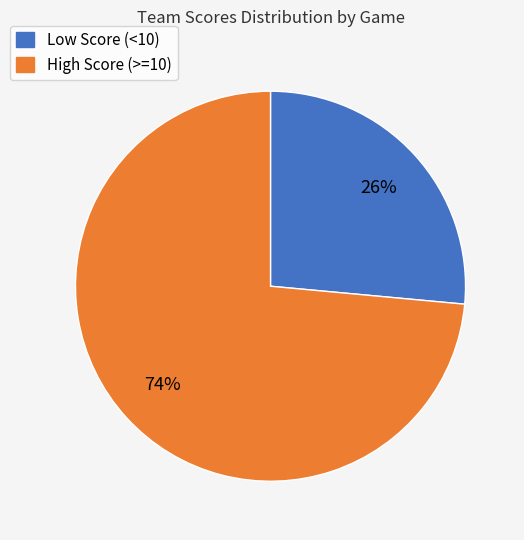

To the nearest percent, what is the average slice percentage?

50%